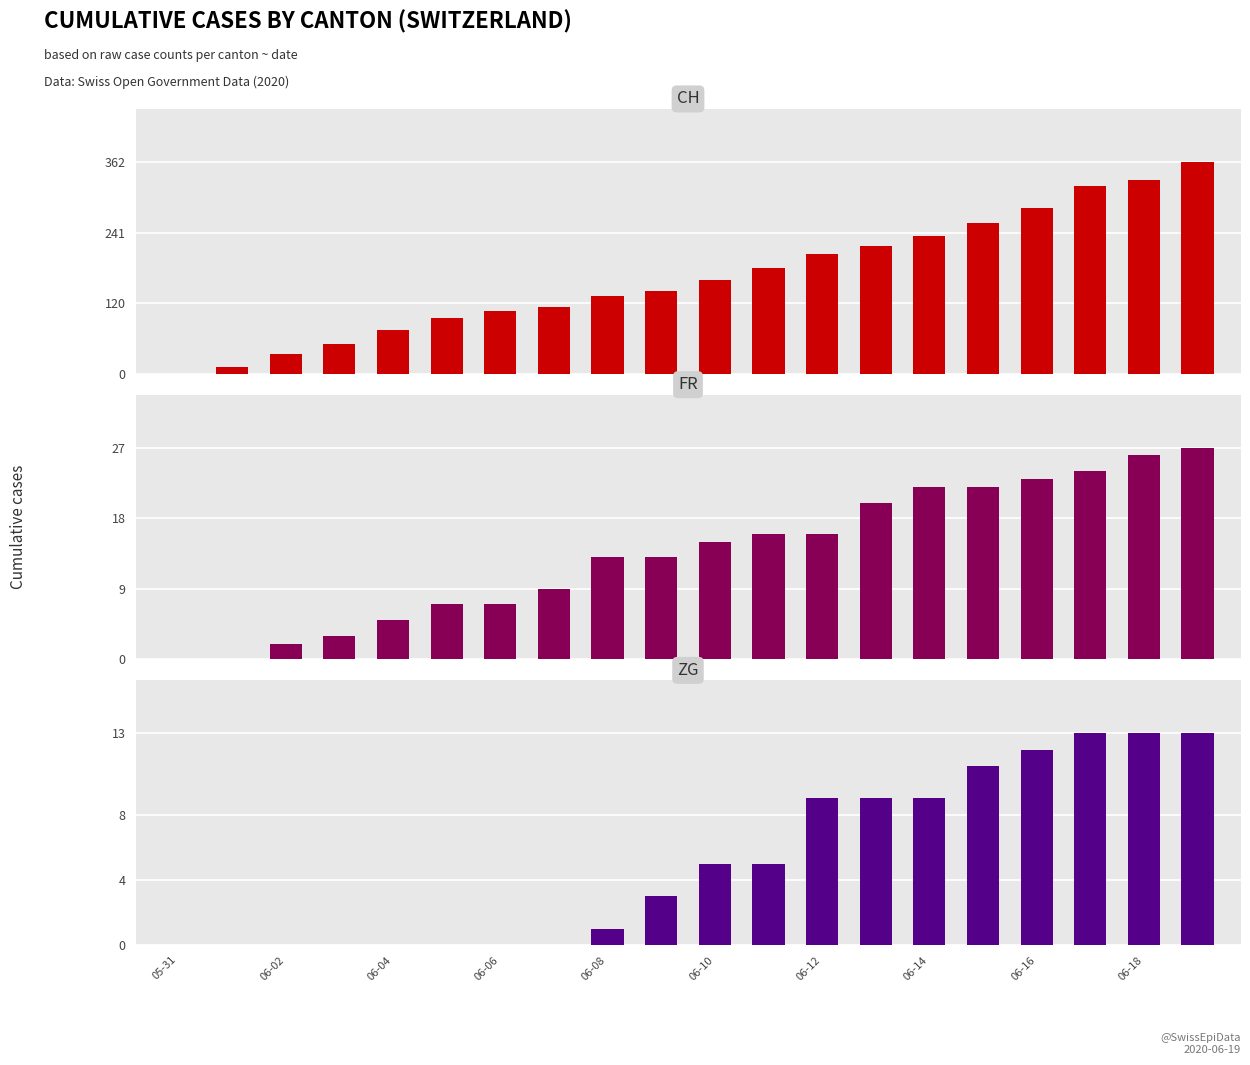

What is the maximum value shown in the chart?

362